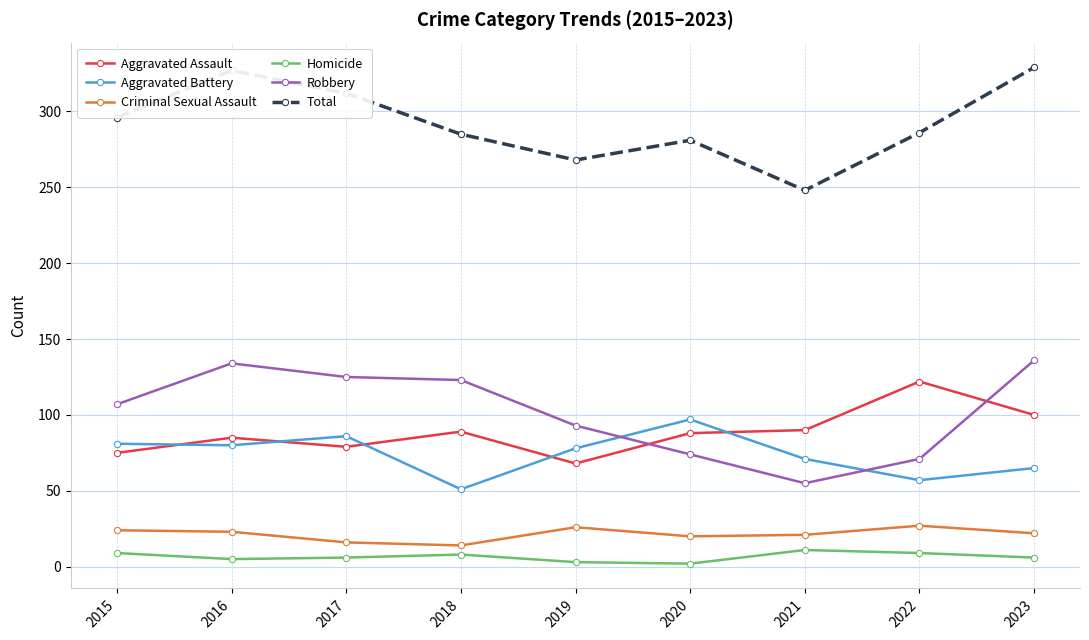

At which label does Aggravated Battery reach its minimum?

2018